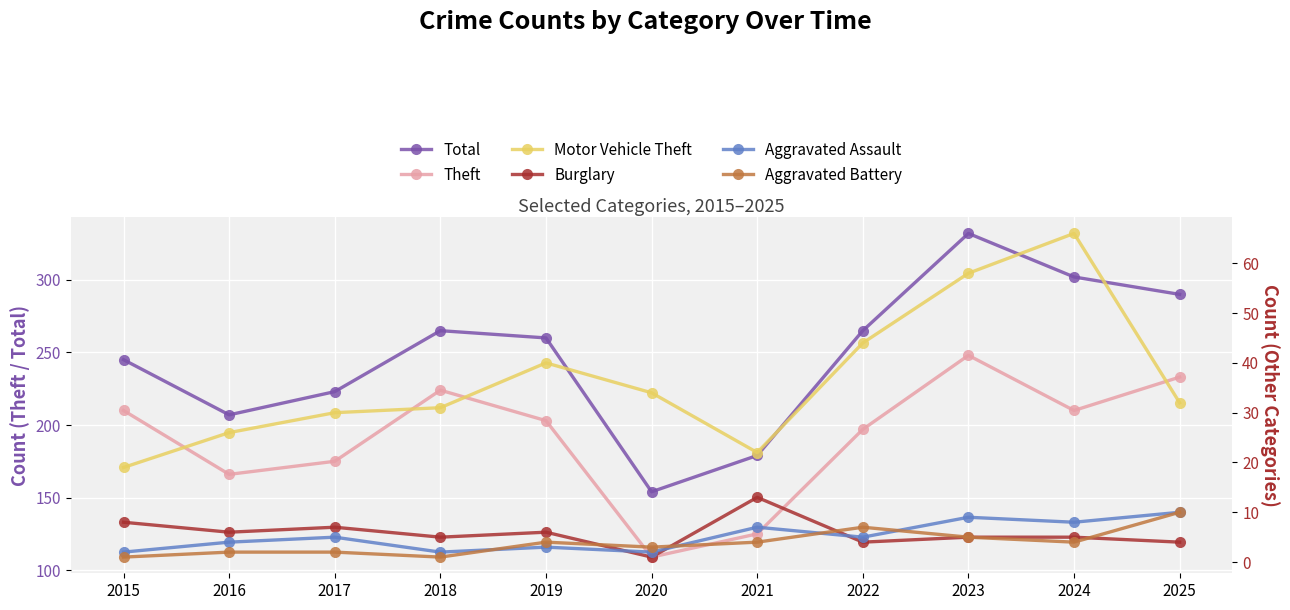

The value of Aggravated Battery at 2018 is 0. True or false?

False